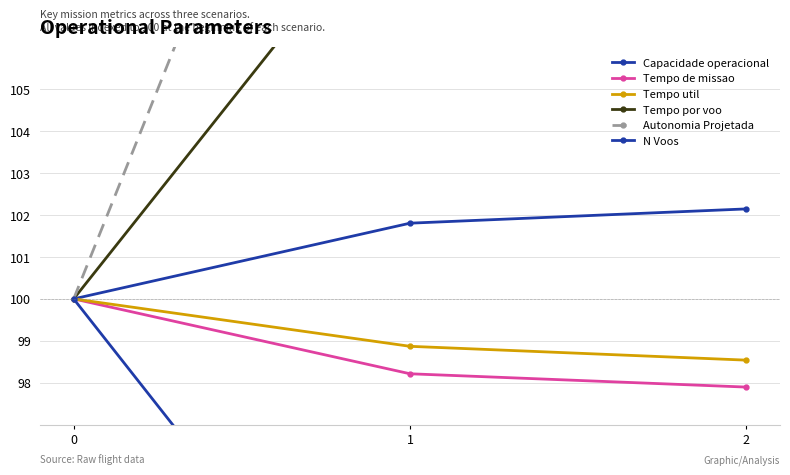

Which label corresponds to the smallest value in the chart?

2